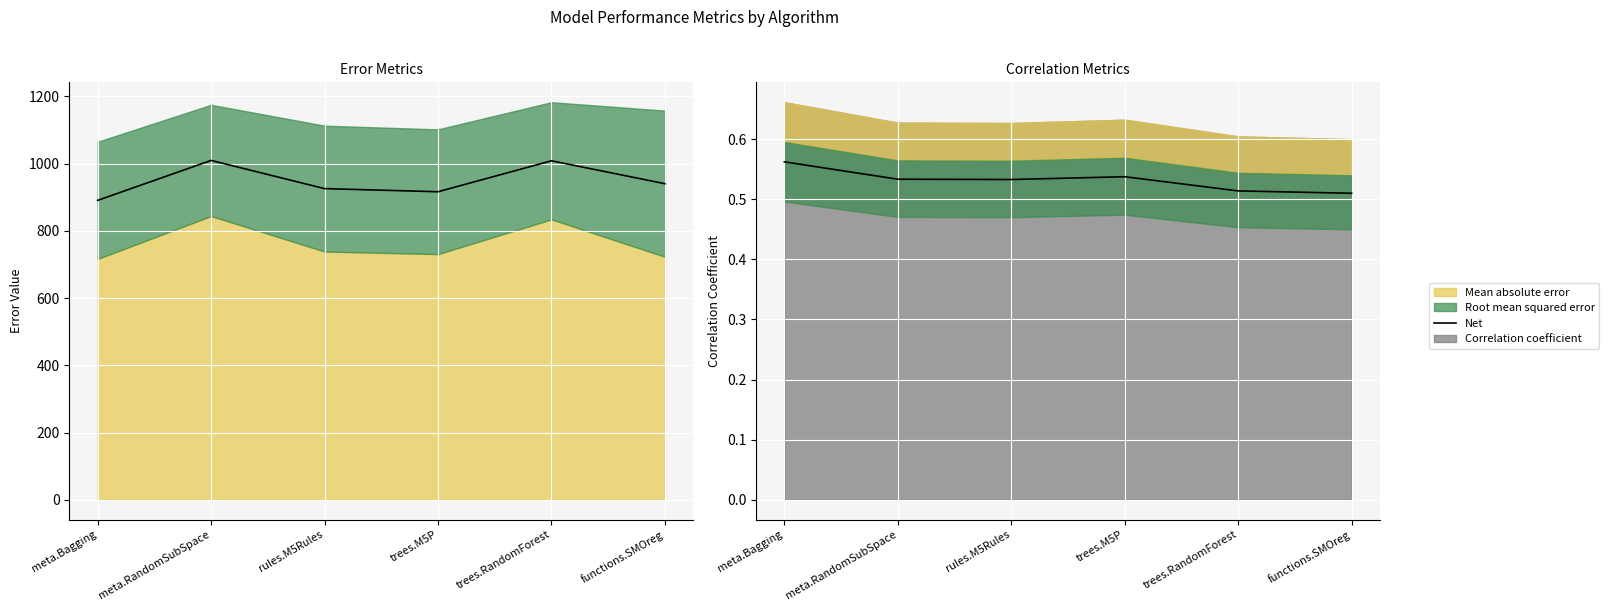

List the labels in order of value, largest first.

meta.Bagging, trees.M5P, meta.RandomSubSpace, rules.M5Rules, trees.RandomForest, functions.SMOreg